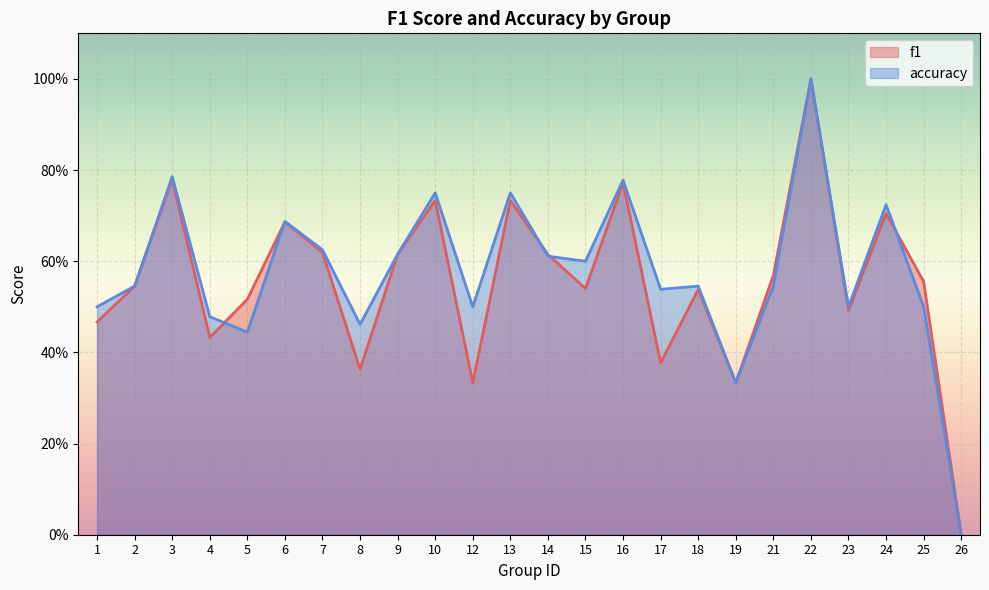

Between 14 and 25, which is larger?

14